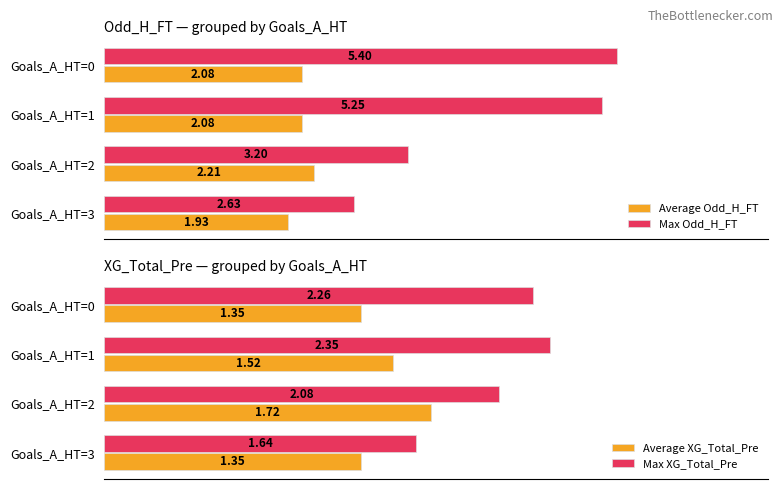

Which series has the largest range (max minus min)?

Max Odd_H_FT